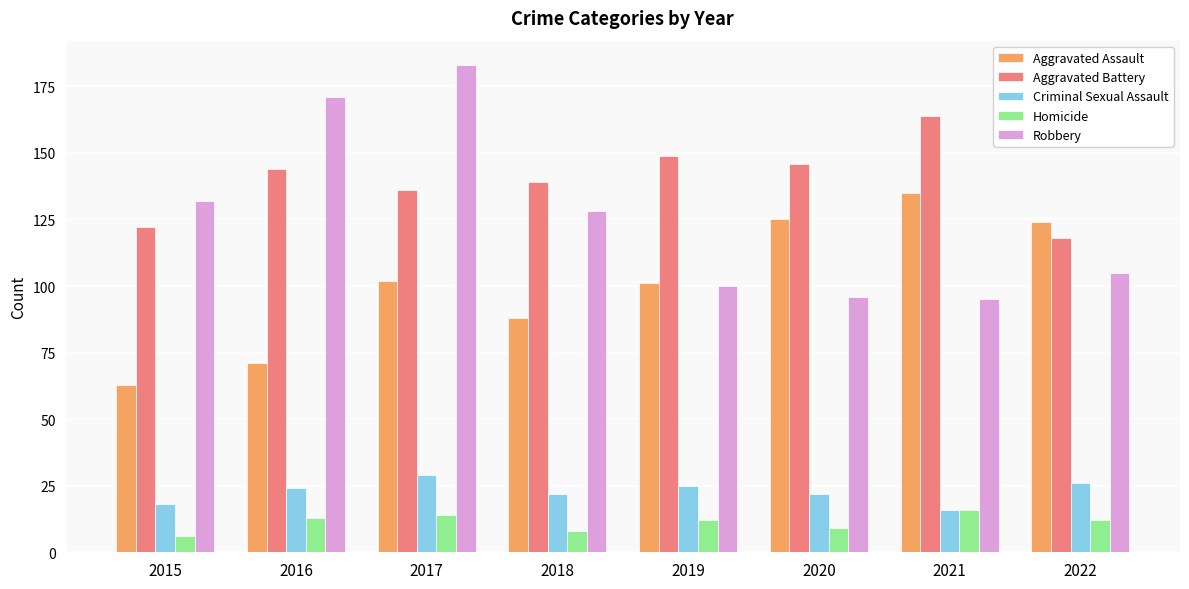

What is the smallest value displayed?

6